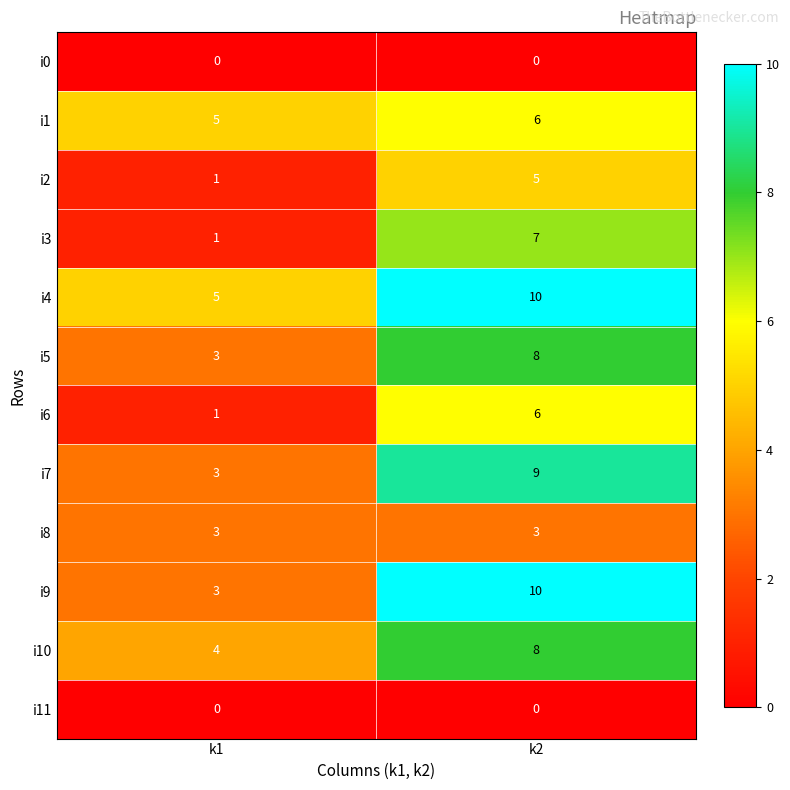

What is the average value of the i8 series?

3